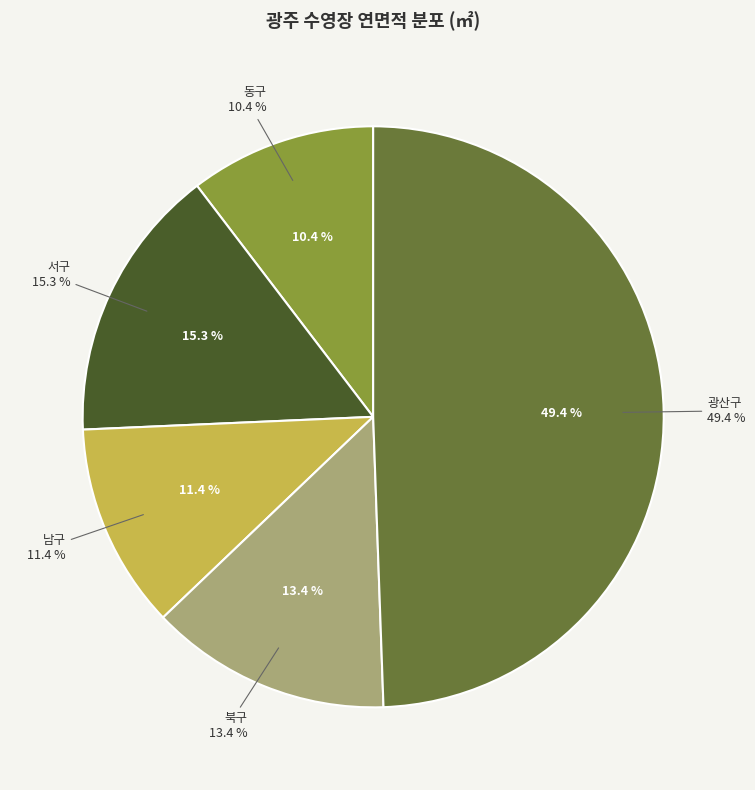

To the nearest percent, what percentage of the pie is 서구?

15%